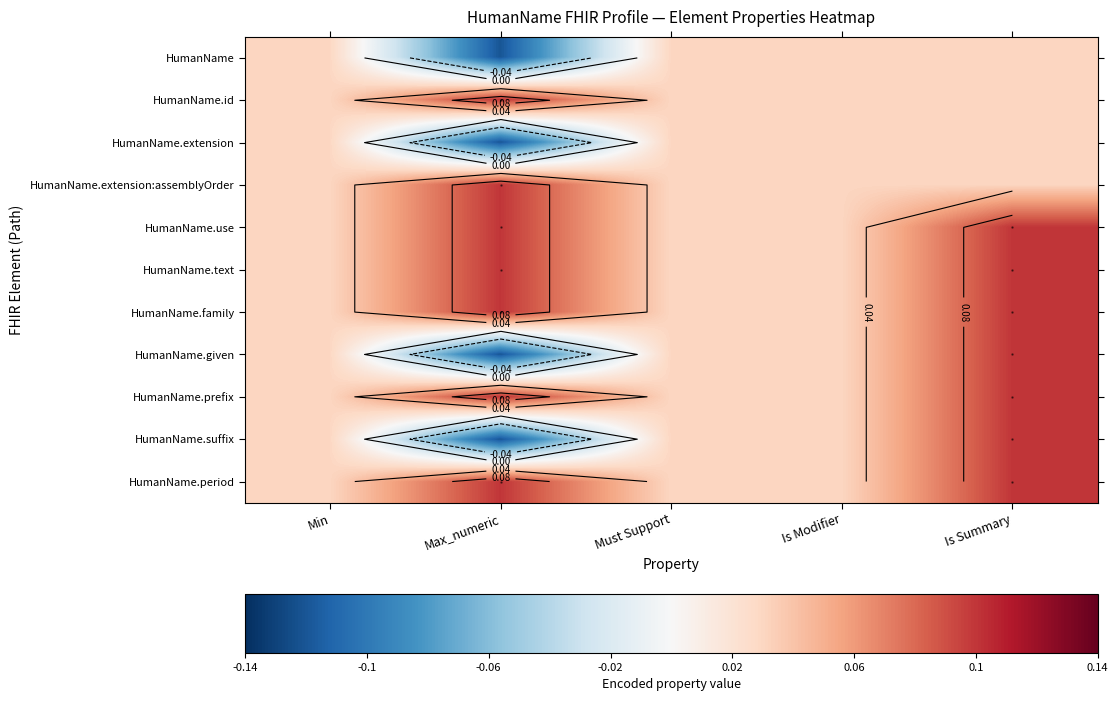

Which category has the lowest value across all series?

Max_numeric